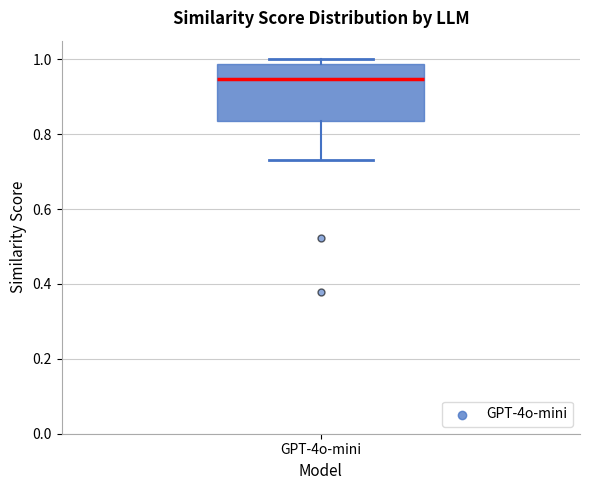

Read this box plot against the y-axis: the position of the median line, the range covered by the box, and the ends of both whiskers. The values are not printed on the chart, so give them approximately, as read against the axis.

median 0.94, box 0.84 to 0.98, whiskers 0.74 to 1.00